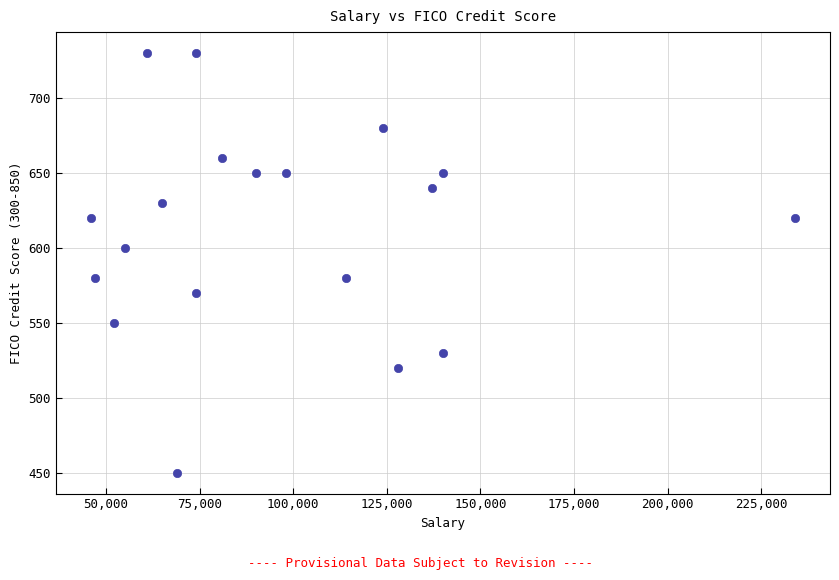

What is the range of X values (max minus min)?

188000